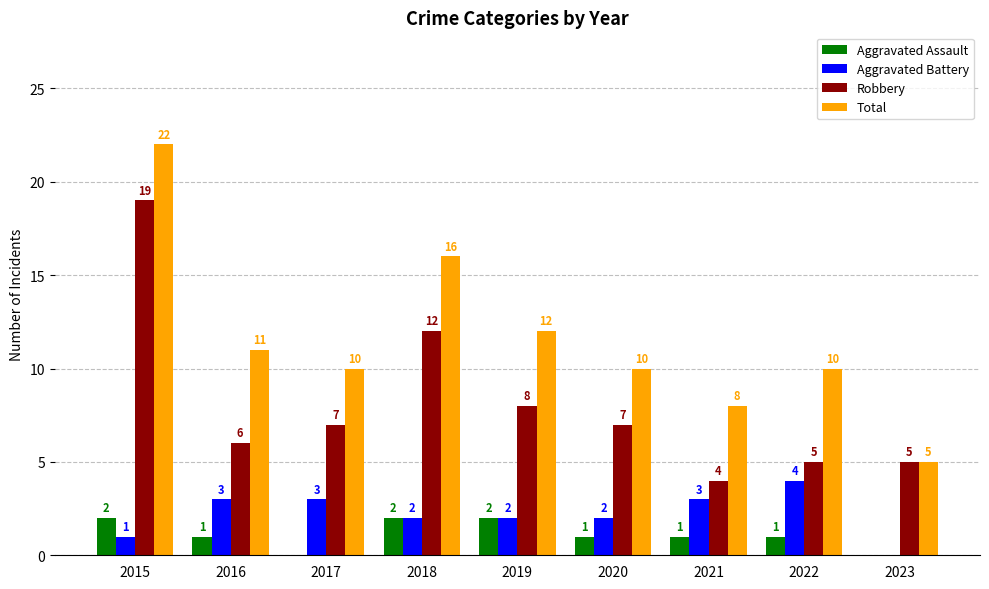

Which series has the widest spread of values?

Total